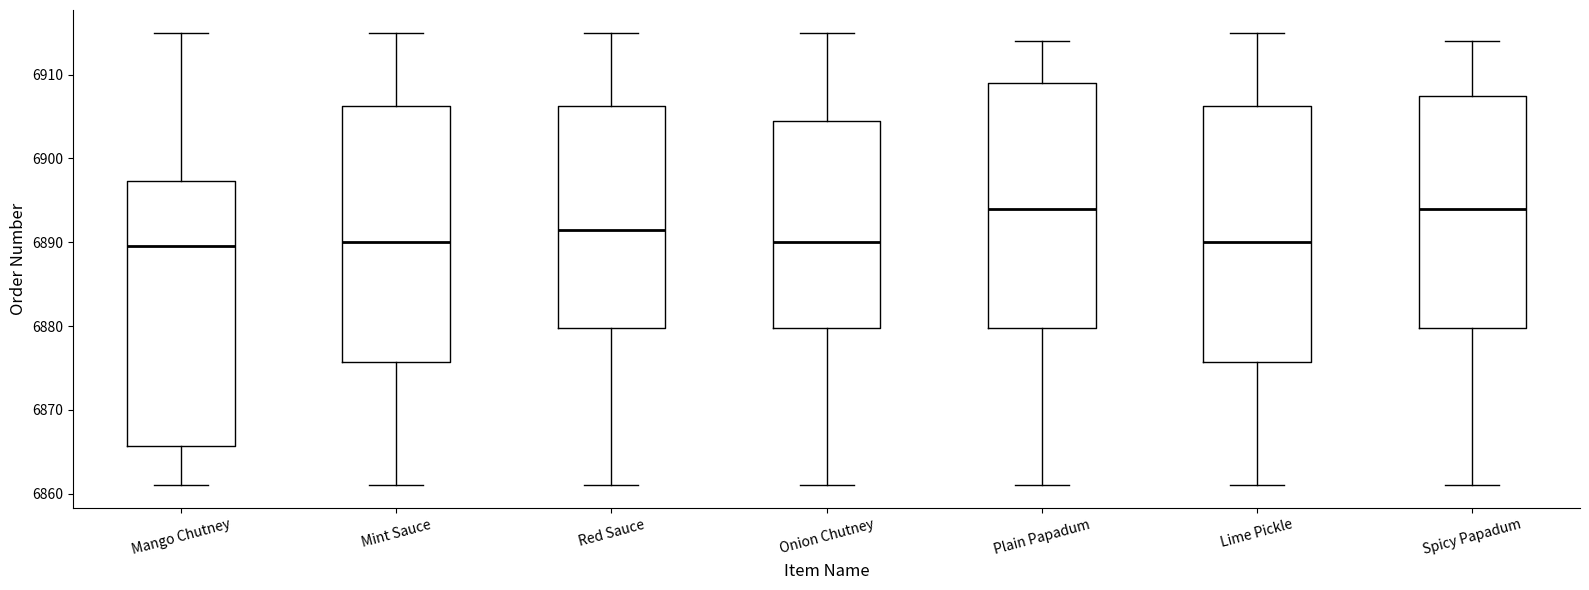

Reading left to right, transcribe this box plot: for each box, give where its median line is, the range the box spans, and where its two whiskers end, as read against the y-axis. The values are not printed on the chart, so give them approximately, as read against the axis.

Mango Chutney: median 6890, box 6866 to 6897, whiskers 6861 to 6915
Mint Sauce: median 6890, box 6876 to 6906, whiskers 6861 to 6915
Red Sauce: median 6892, box 6880 to 6906, whiskers 6861 to 6915
Onion Chutney: median 6890, box 6880 to 6905, whiskers 6861 to 6915
Plain Papadum: median 6894, box 6880 to 6909, whiskers 6861 to 6914
Lime Pickle: median 6890, box 6876 to 6906, whiskers 6861 to 6915
Spicy Papadum: median 6894, box 6880 to 6908, whiskers 6861 to 6914